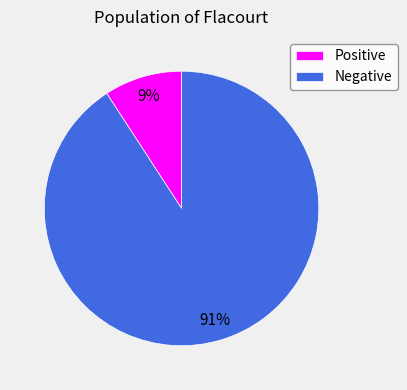

Which slice is the smallest?

Positive